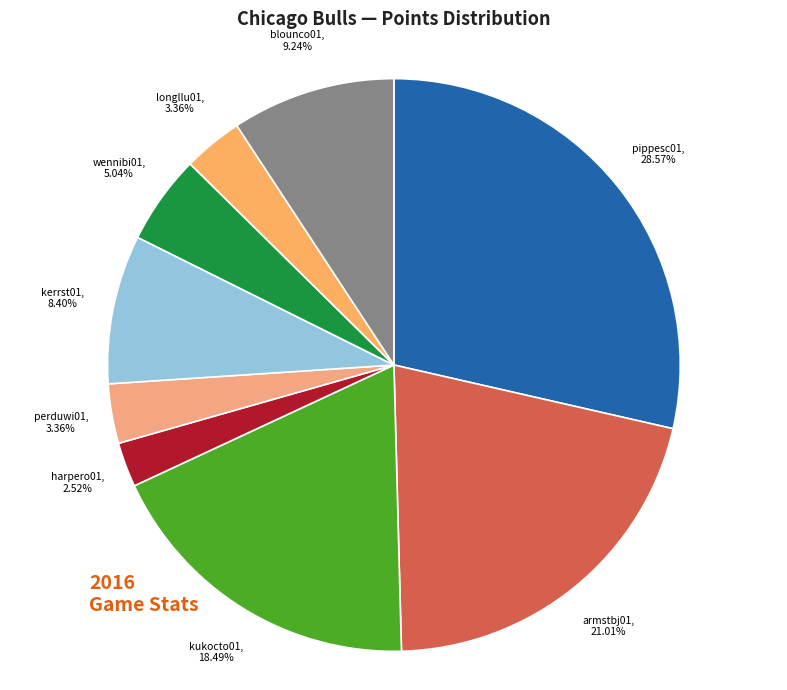

Combined, do harpero01 and kerrst01 account for over 50%?

No